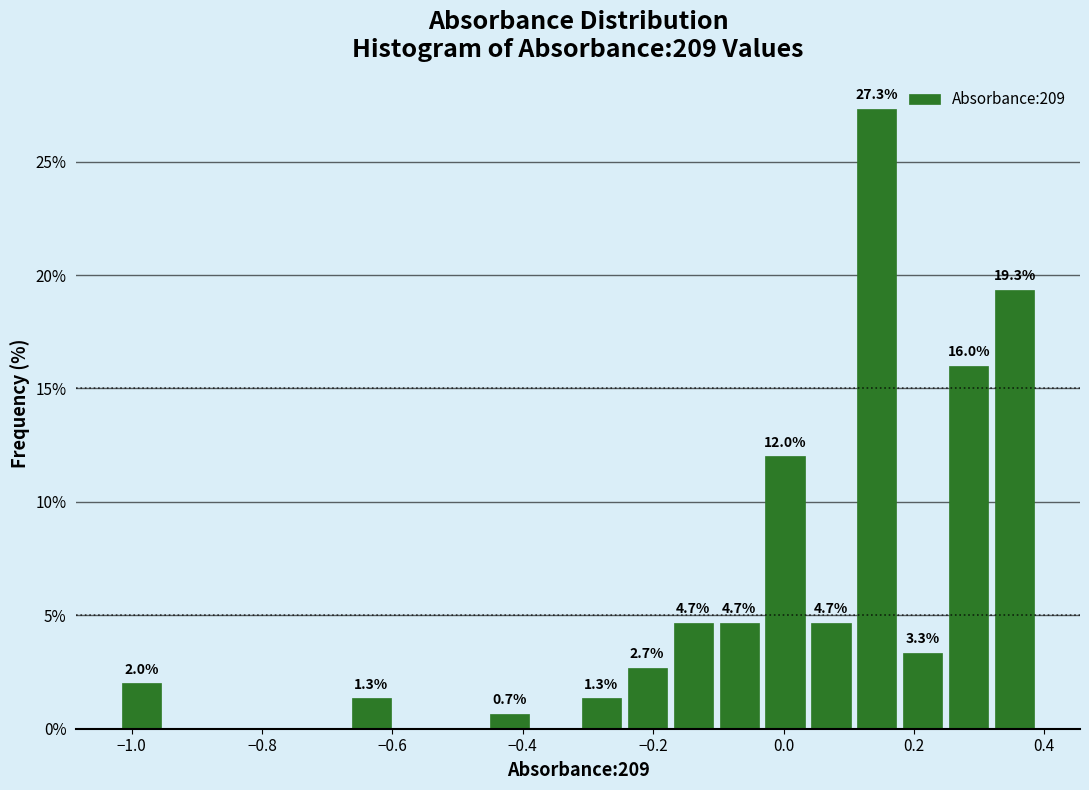

Around what value on the x-axis is the tallest bar? Give the approximate position of its centre, as read against the axis.

0.14